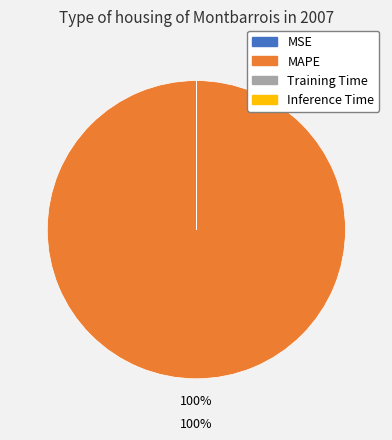

To the nearest percent, what portion does MAPE represent?

100%